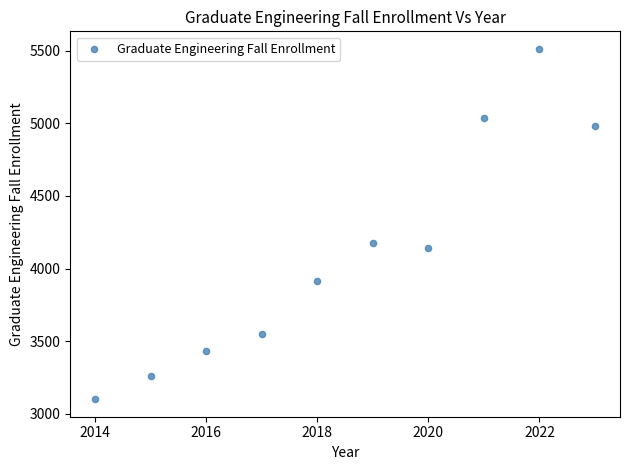

What is the average Y value?

4111